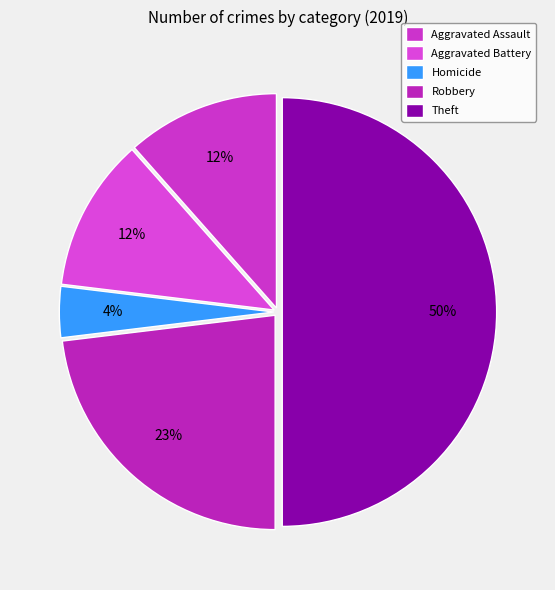

Is it true that Robbery is 9% of the pie?

False